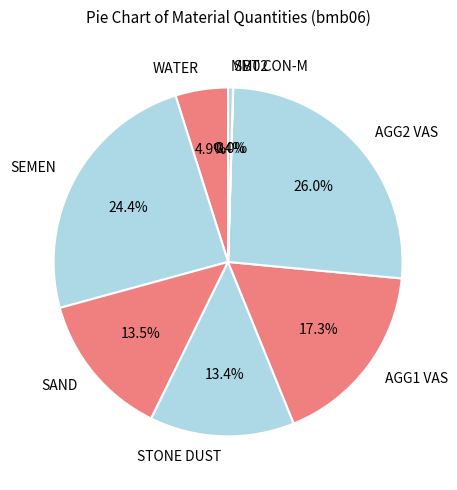

What is the largest slice in the pie chart?

AGG2 VAS